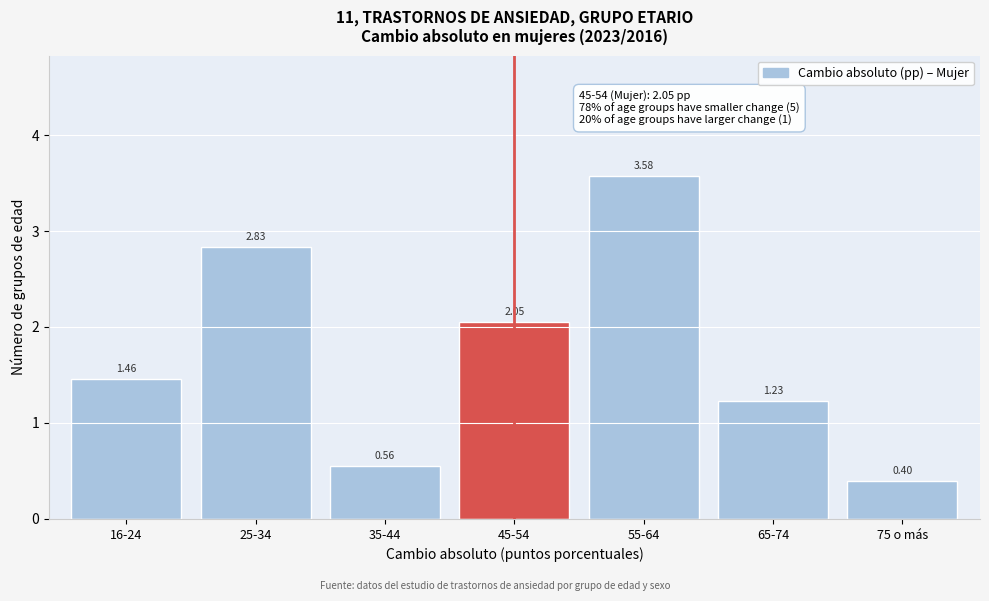

List the labels in order of value, smallest first.

75 o más, 35-44, 65-74, 16-24, 45-54, 25-34, 55-64